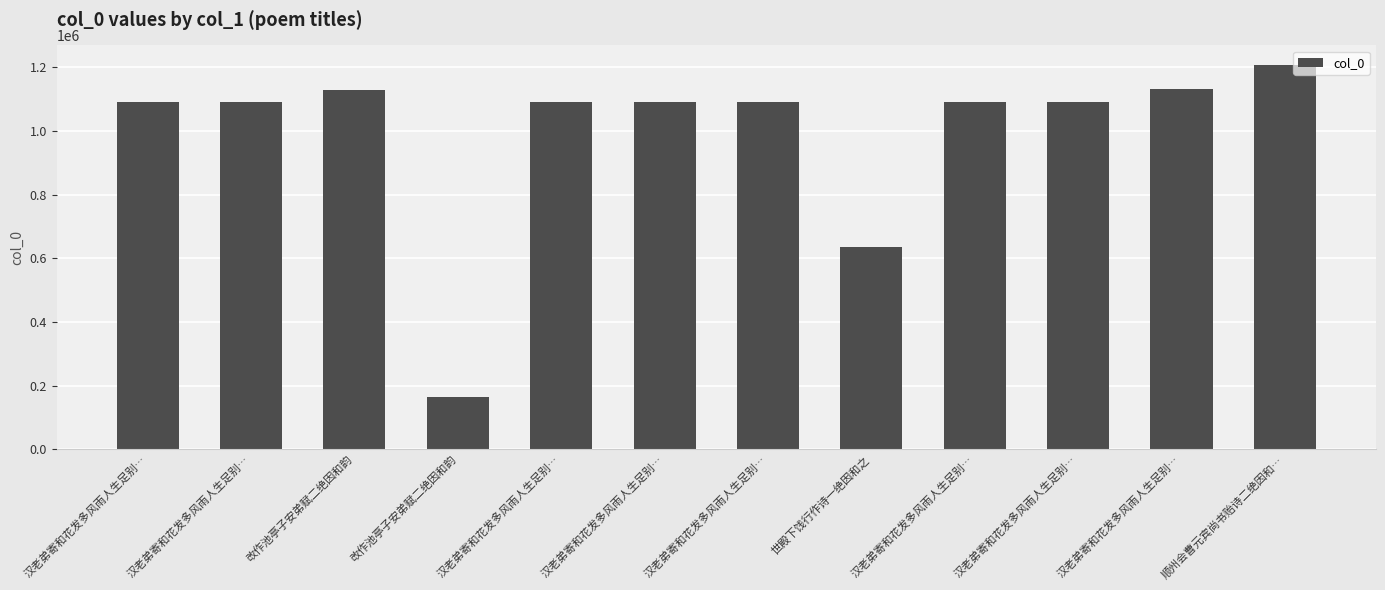

How many bars are there in total?

12